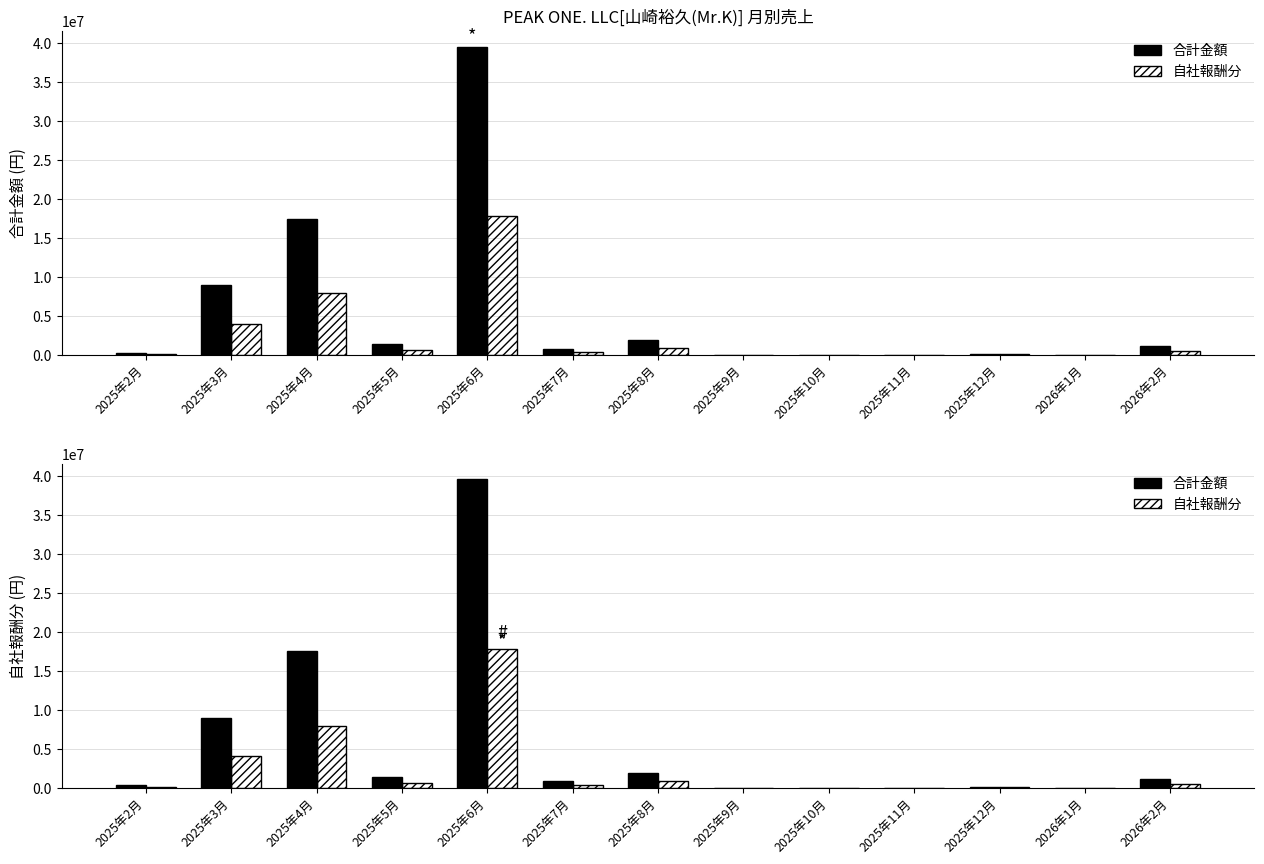

What is the difference between the highest and lowest values at 2025年7月?

439461